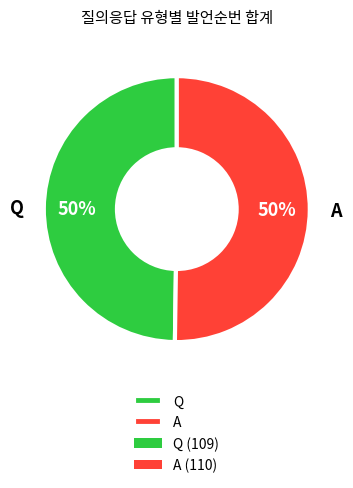

Is it true that A is 43% of the pie?

False